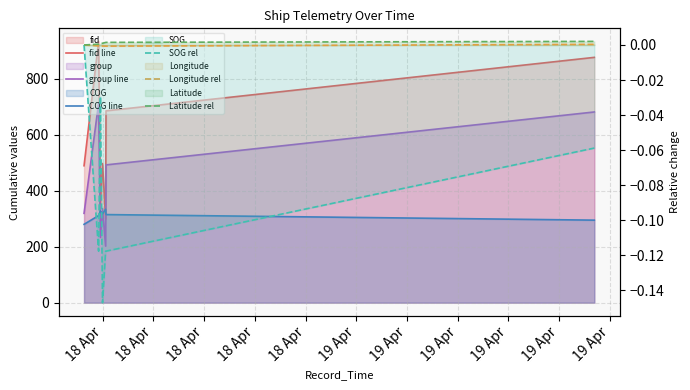

List the labels in order of Longitude rel value, largest first.

19 Apr, 18 Apr, 18 Apr, 18 Apr, 18 Apr, 18 Apr, 19 Apr